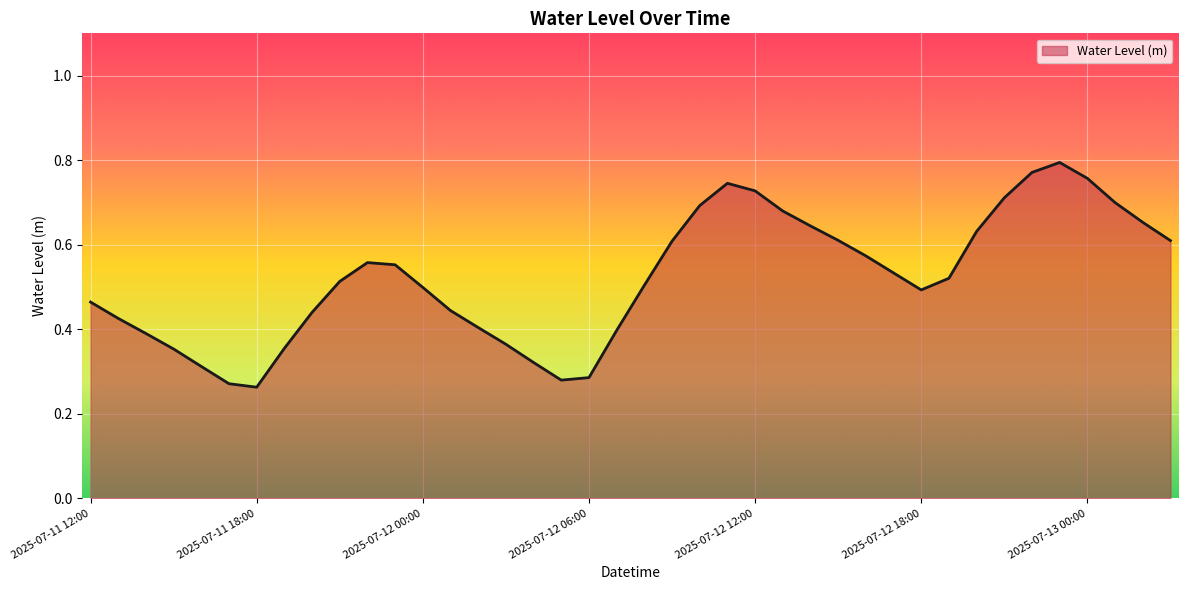

At which category does the data reach its first local peak?

2025-07-11 22:00